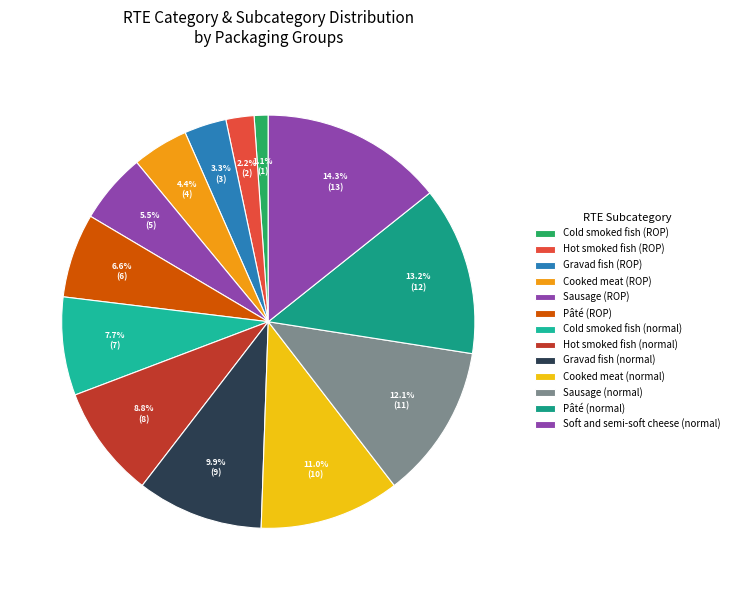

How many segments does this pie chart have?

13